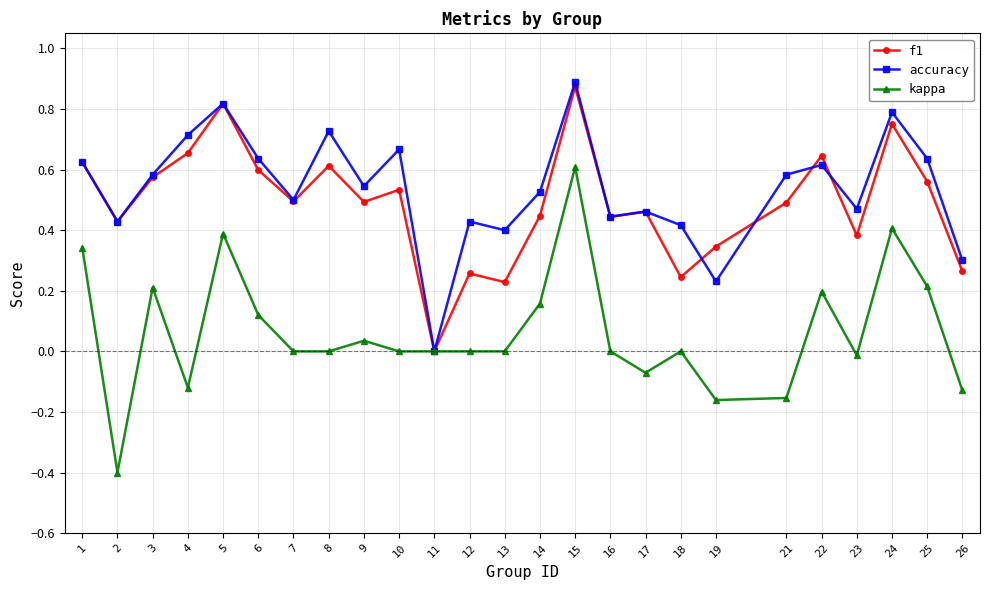

Which category has the highest value across all series?

15